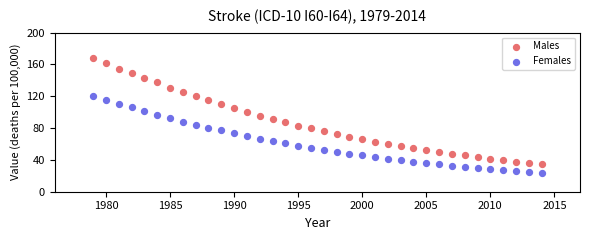

Which series has the widest spread of Y values?

Males